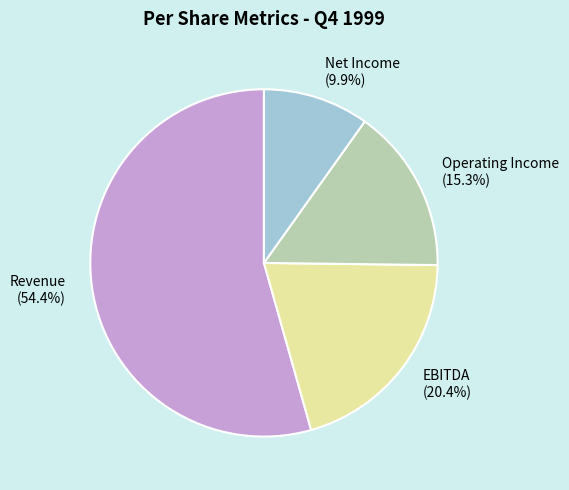

To the nearest percent, what portion does EBITDA represent?

20%